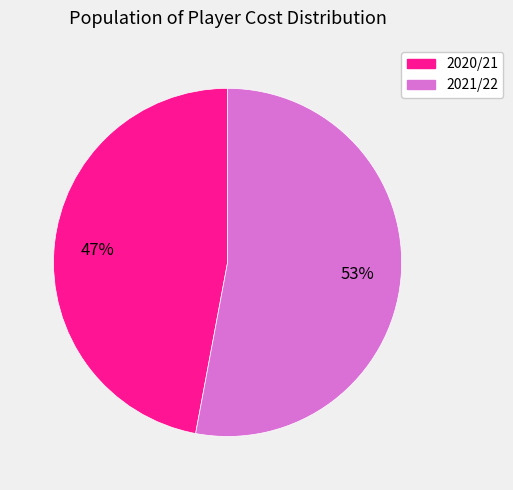

How many slices are in this pie chart?

2